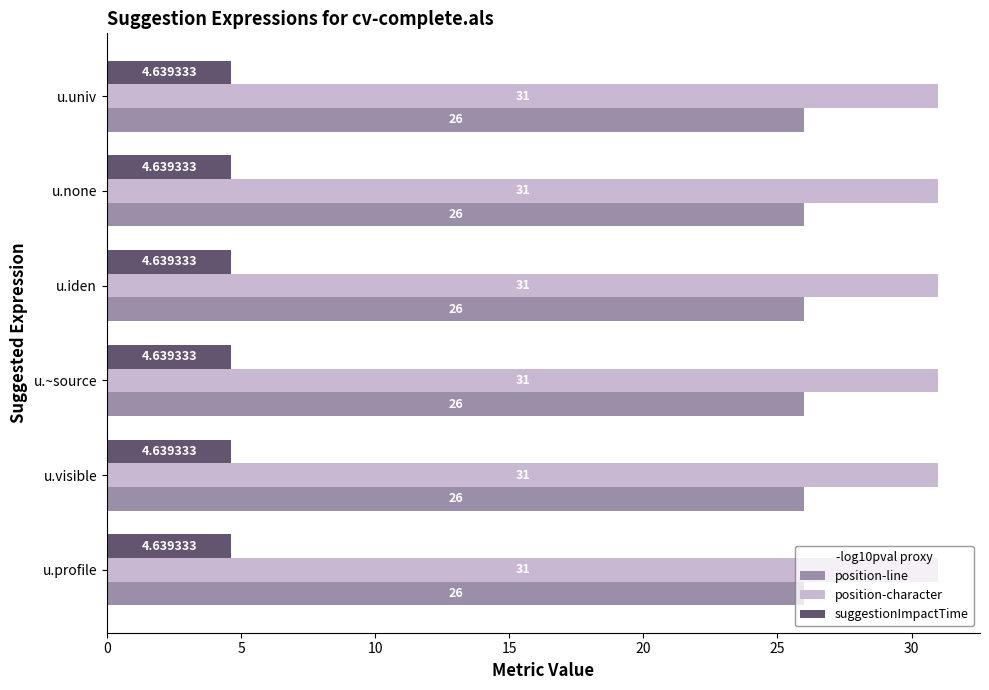

Rank the series at u.visible from highest to lowest value.

position-character, position-line, suggestionImpactTime